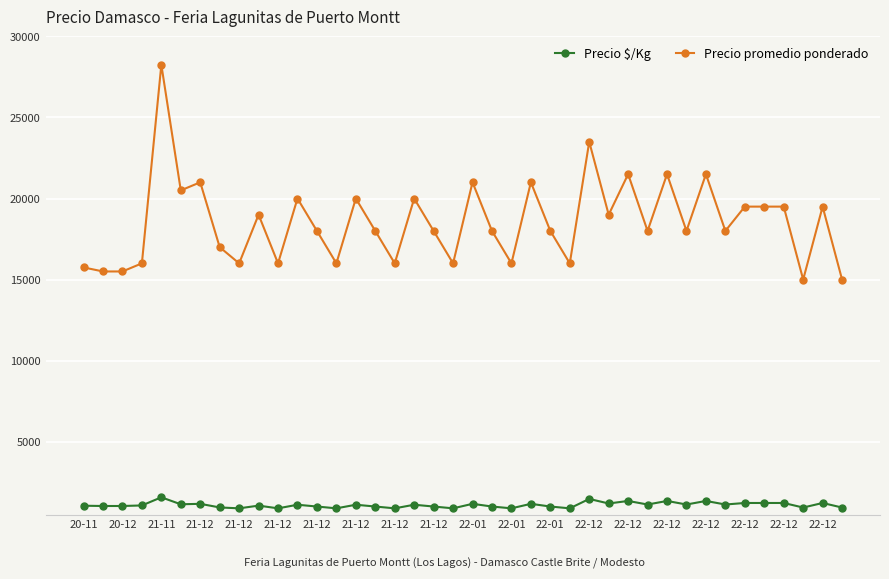

What is the difference between the maximum and minimum values in the Precio promedio ponderado series?

13250